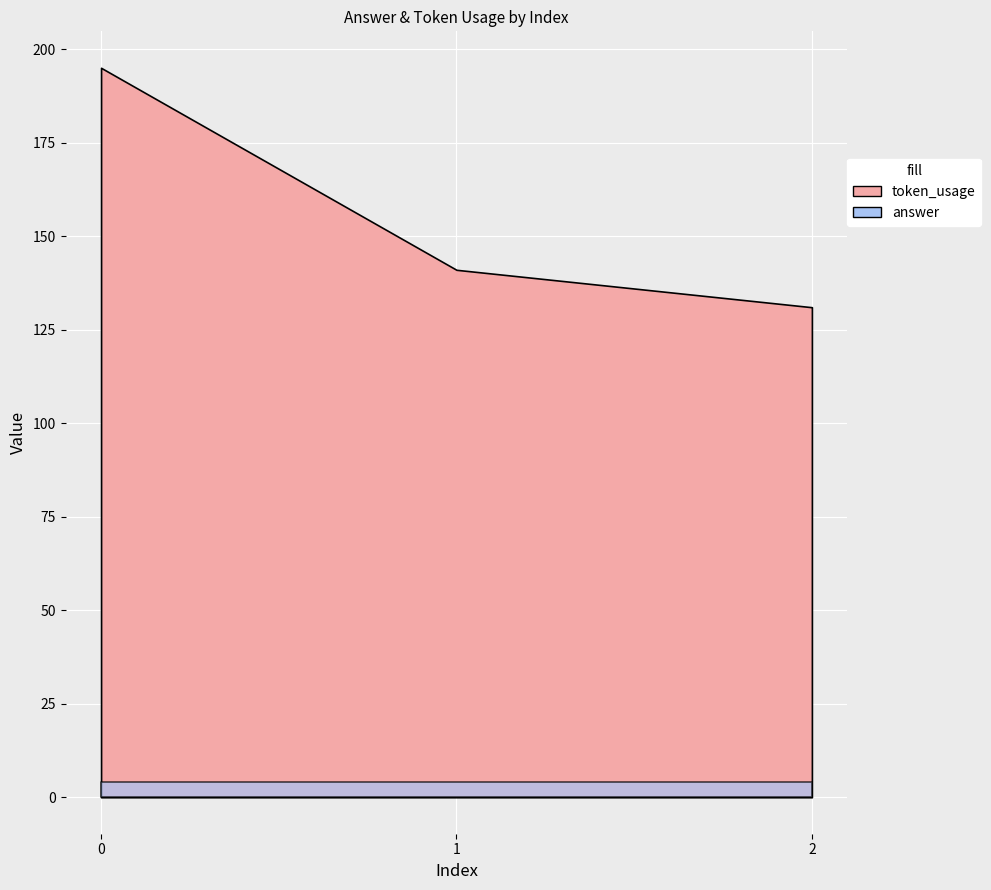

What is the value of the token_usage point at the 2nd from the left?

141